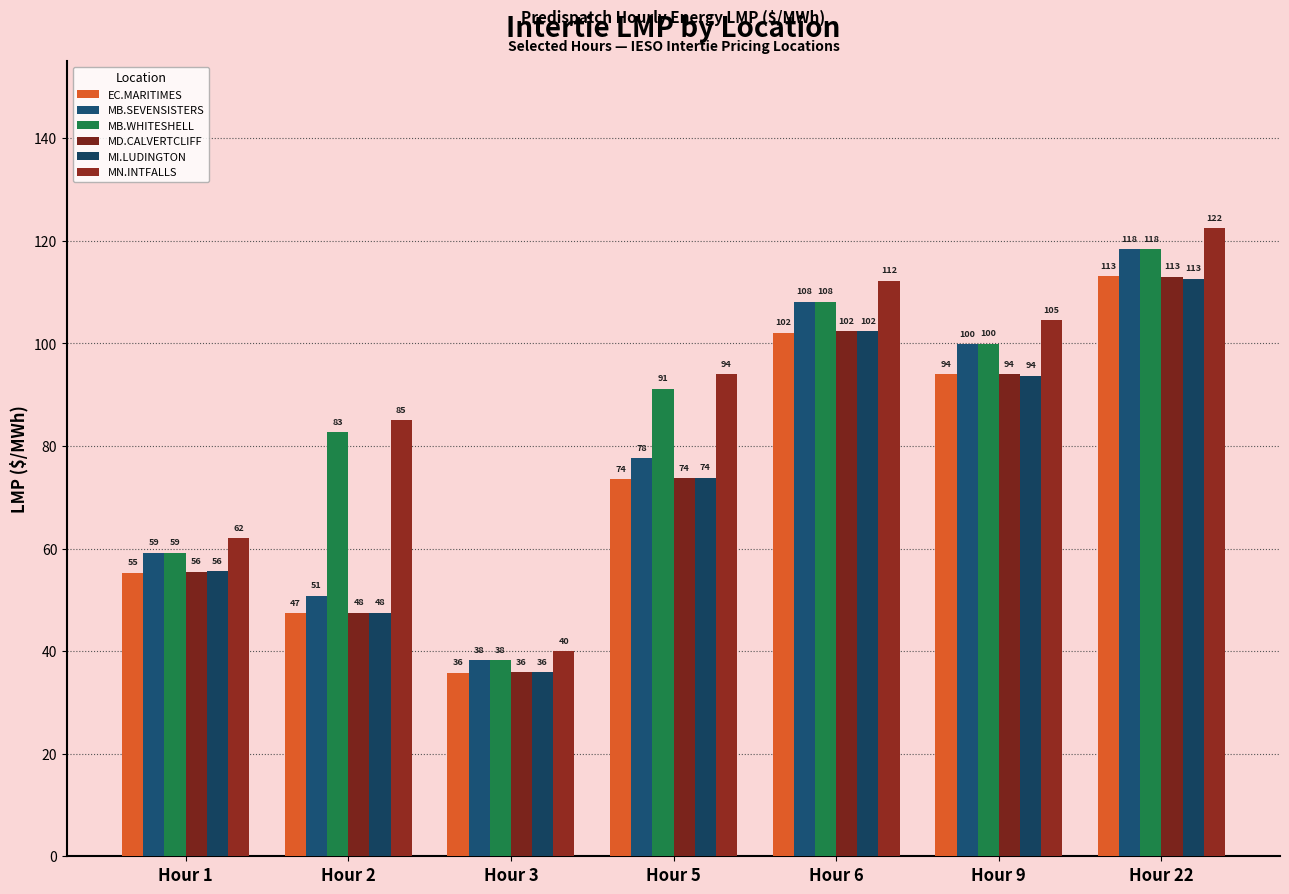

What is the maximum value shown in the chart?

122.4